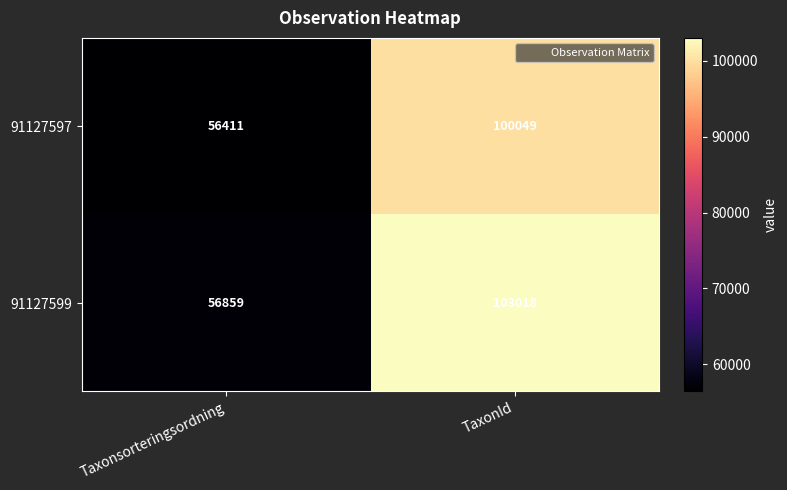

Rank the series by their maximum value, from highest to lowest.

91127599, 91127597